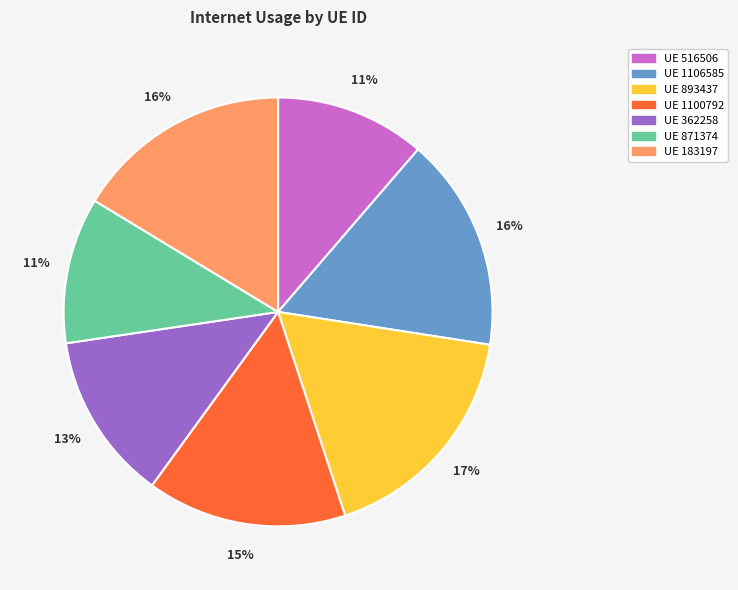

Combined, do UE 183197 and UE 1100792 account for over 50%?

No